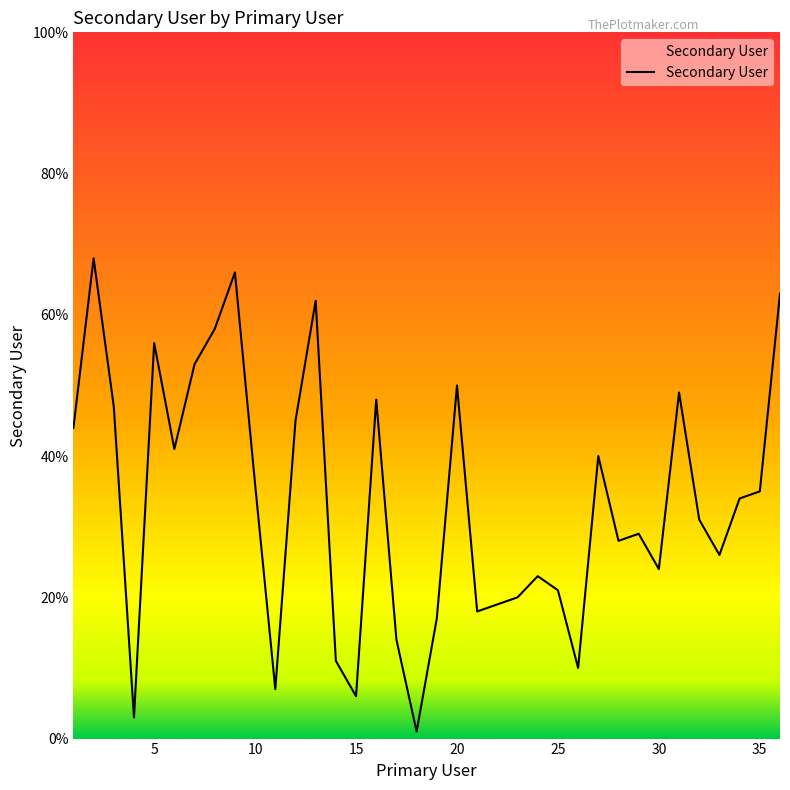

What is the maximum value shown in the chart?

68